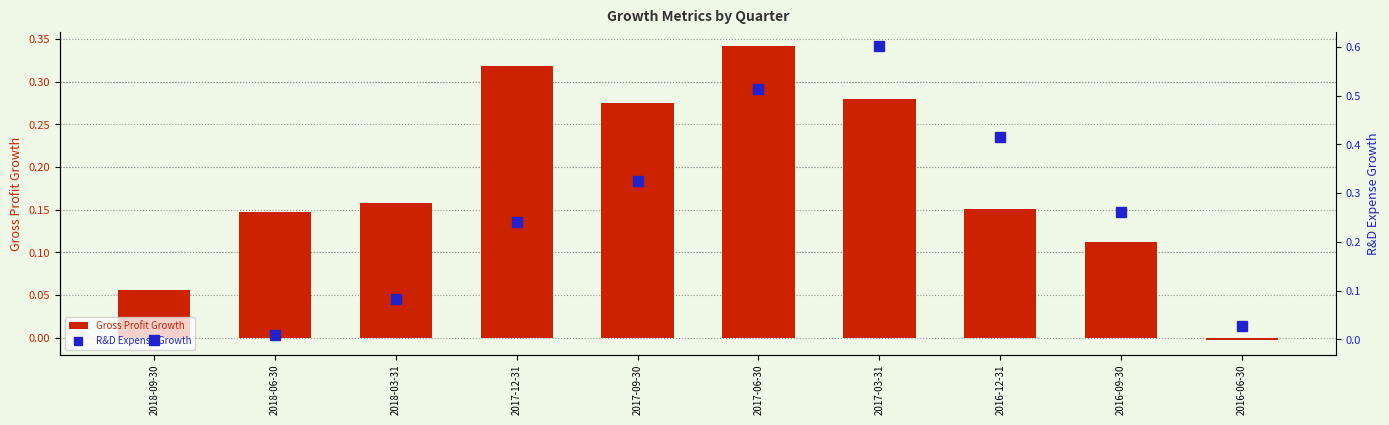

Which series has the largest total across all categories?

R&D Expense Growth